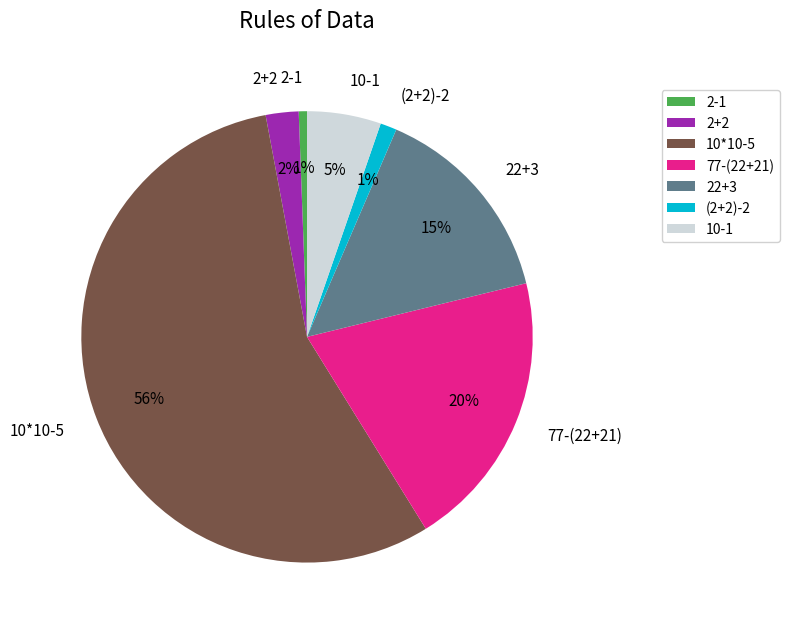

Which category has the biggest portion of the pie?

10*10-5